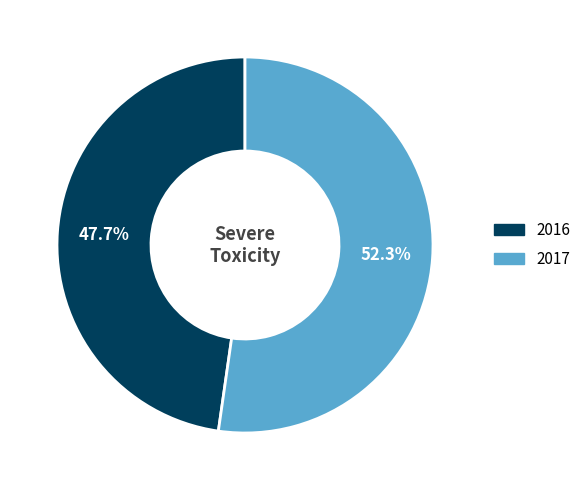

What portion of the pie excludes 2016?

52.3%